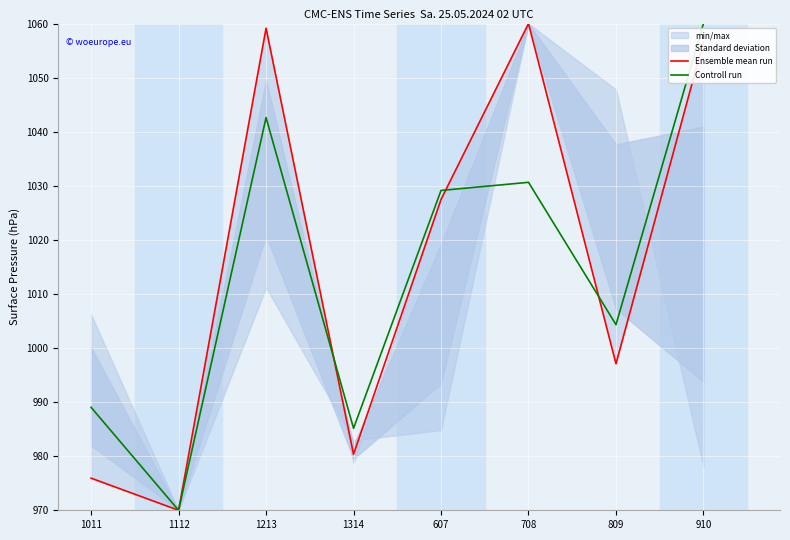

How many times do Controll run and Ensemble mean run cross each other?

3